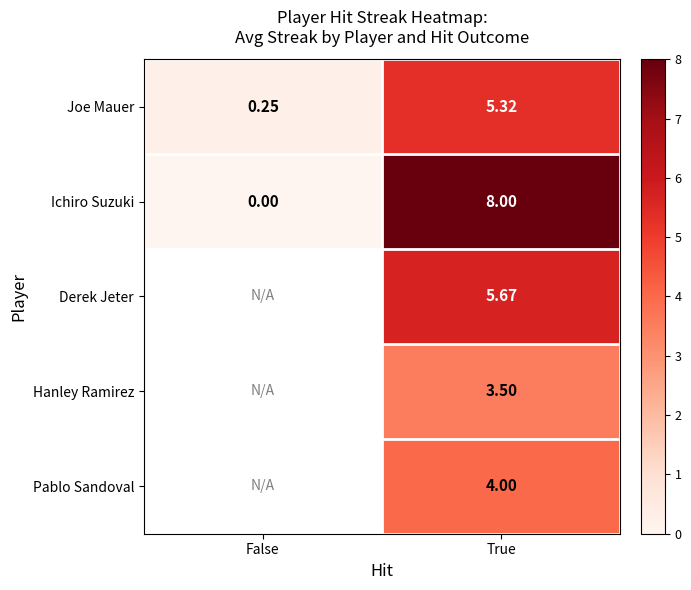

What is the difference between the highest and lowest values at False?

0.2